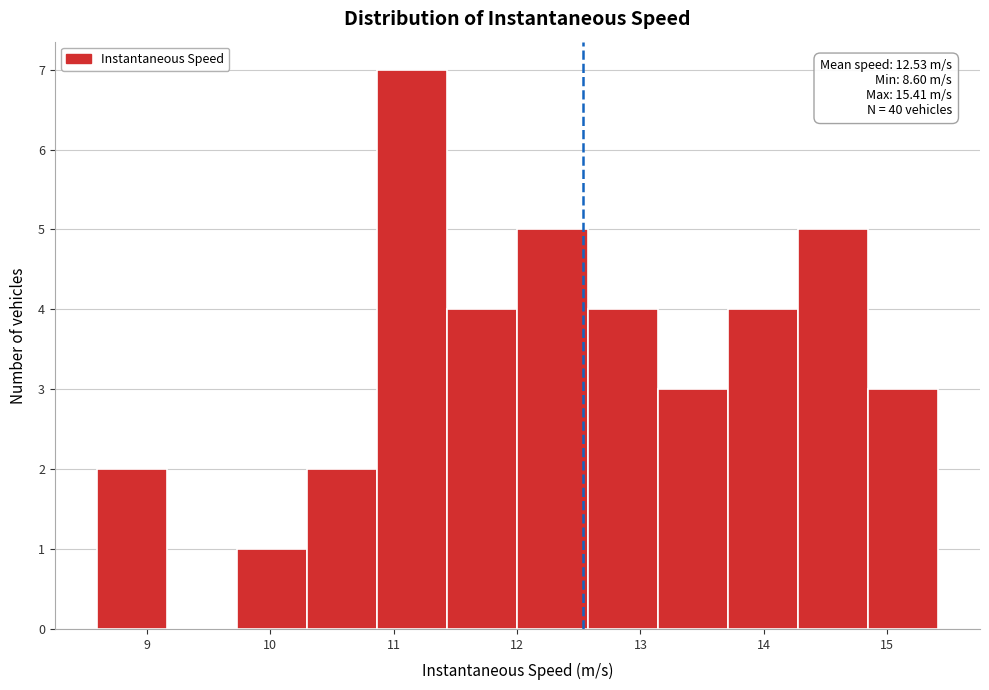

Over which range of the x-axis is the bar tallest?

10.9 to 11.4